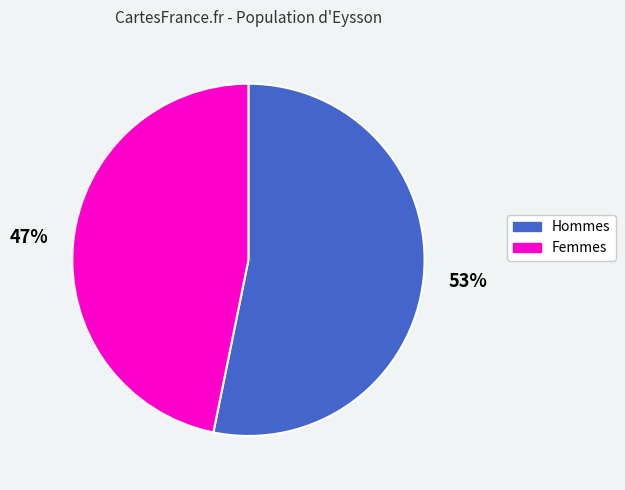

To the nearest percent, what is the average slice percentage?

50%